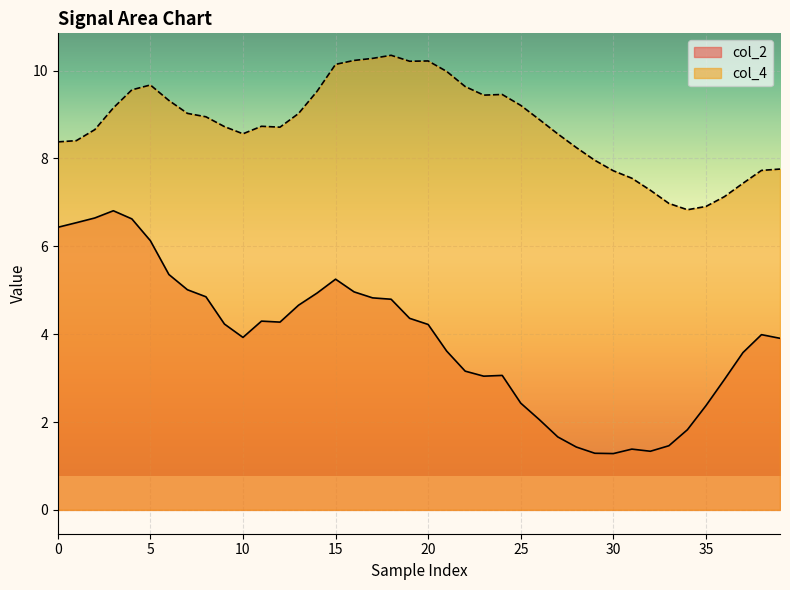

What is the spread (max minus min) of values at 25?

6.8